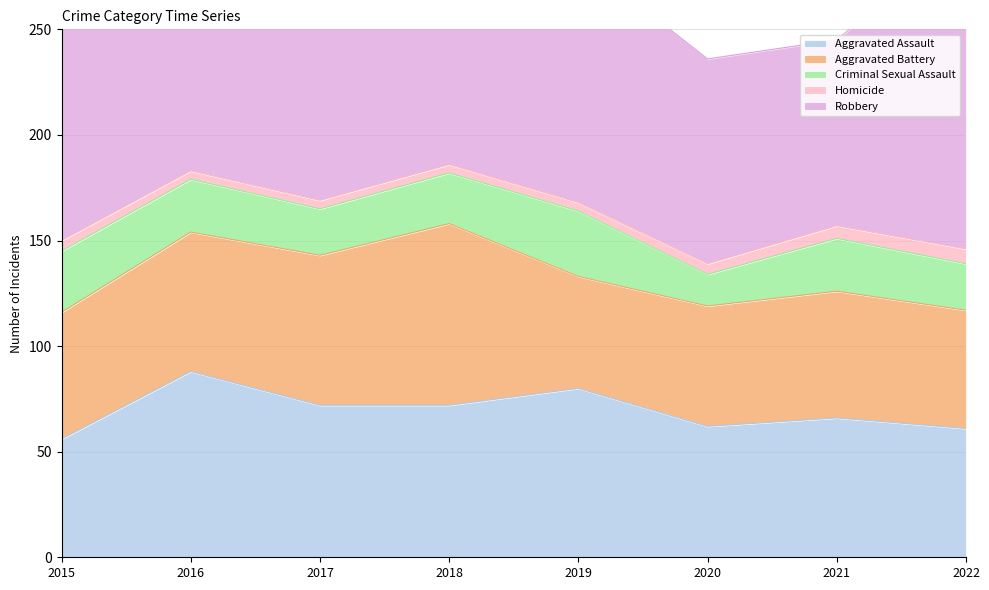

Is it true that Homicide equals 7 at 2016?

False